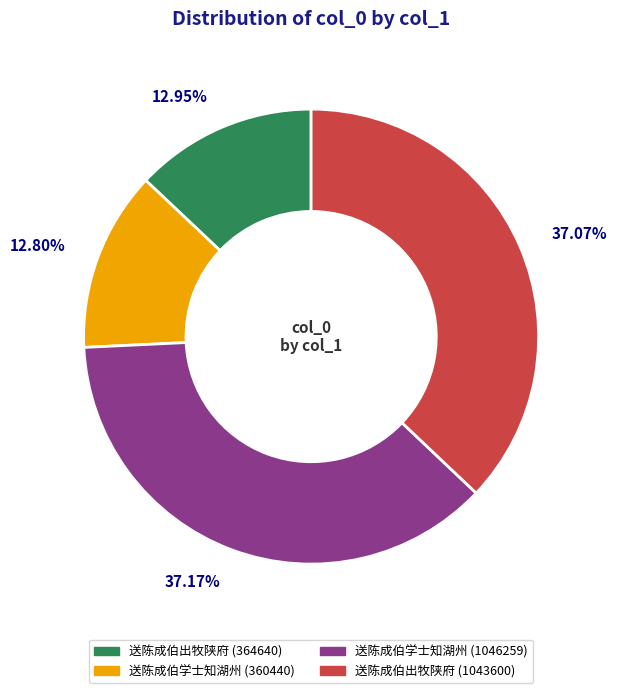

To the nearest percent, what percentage of the pie is 送陈成伯学士知湖州 (1046259)?

37%